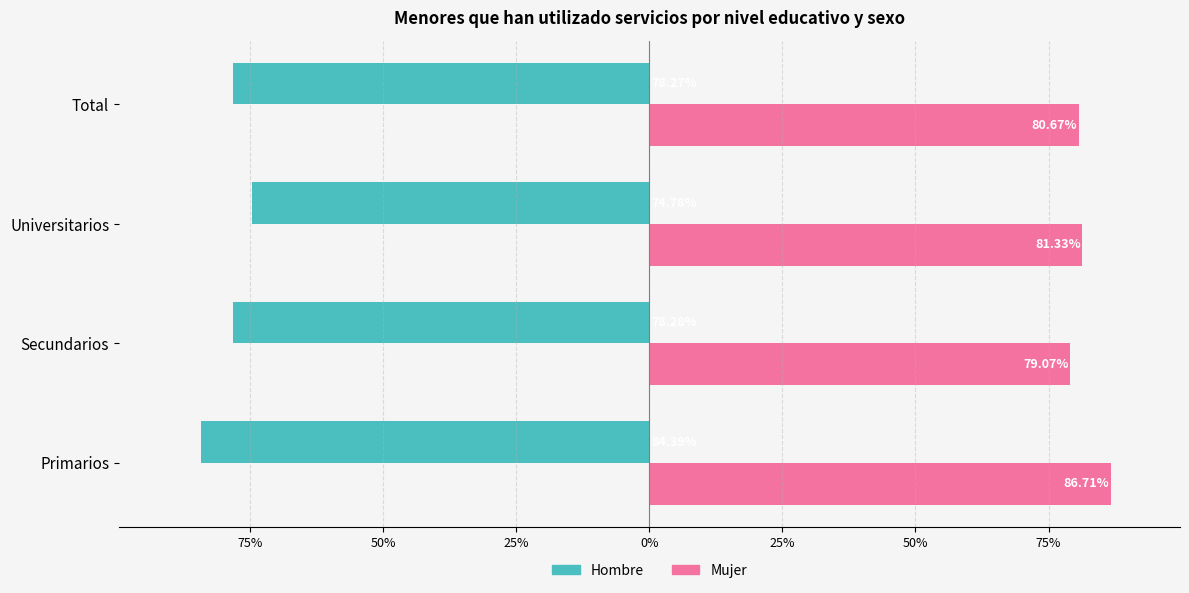

How many groups of bars are there?

4